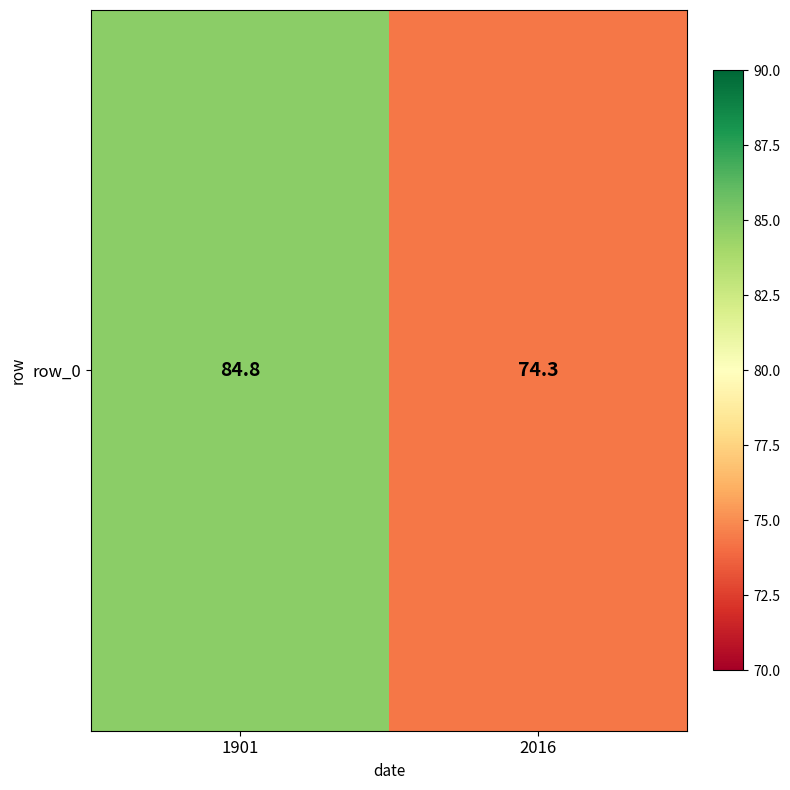

Rank the categories by value from lowest to highest.

2016, 1901